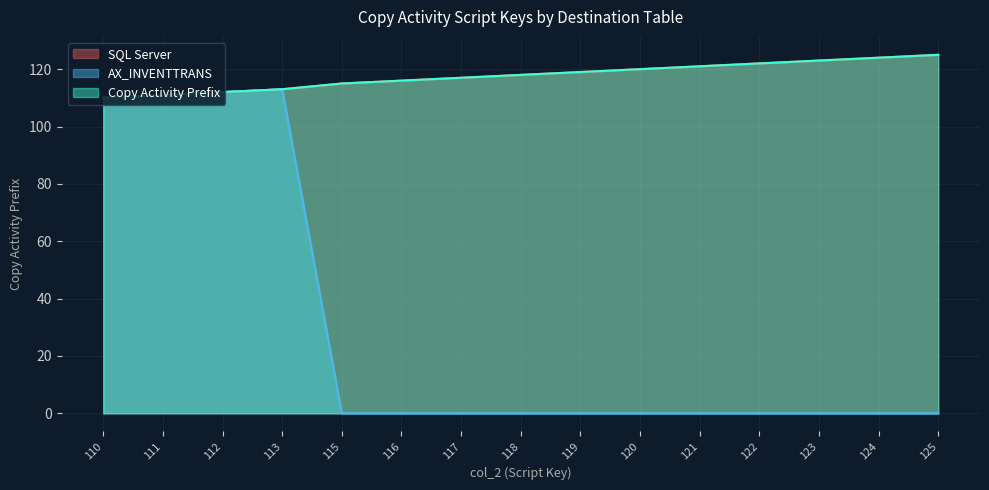

Which series has the largest range (max minus min)?

AX_INVENTTRANS